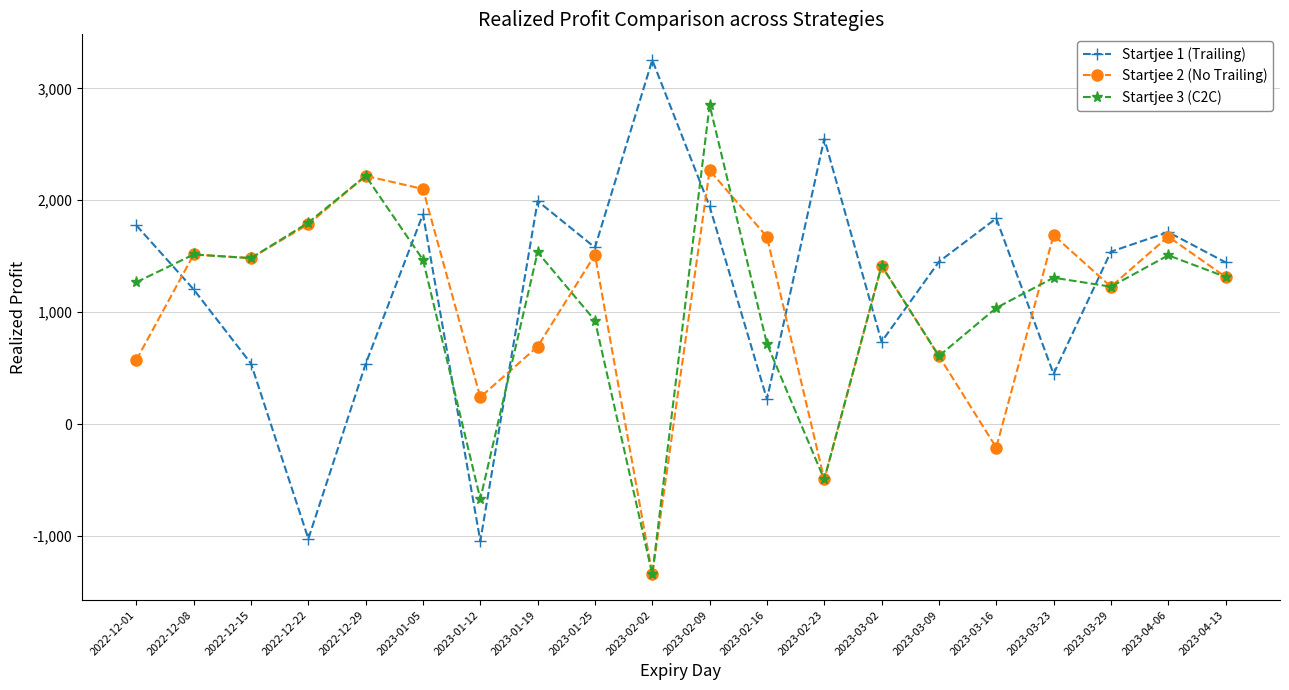

How many interior local valleys does the Startjee 1 (Trailing) series have?

6